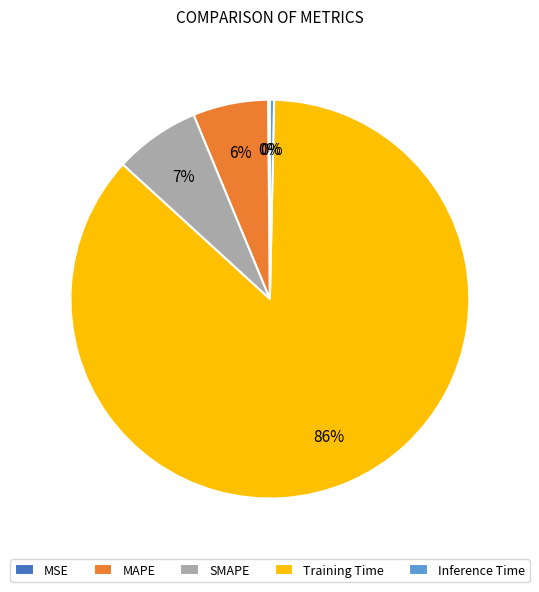

Which category has the biggest portion of the pie?

Training Time